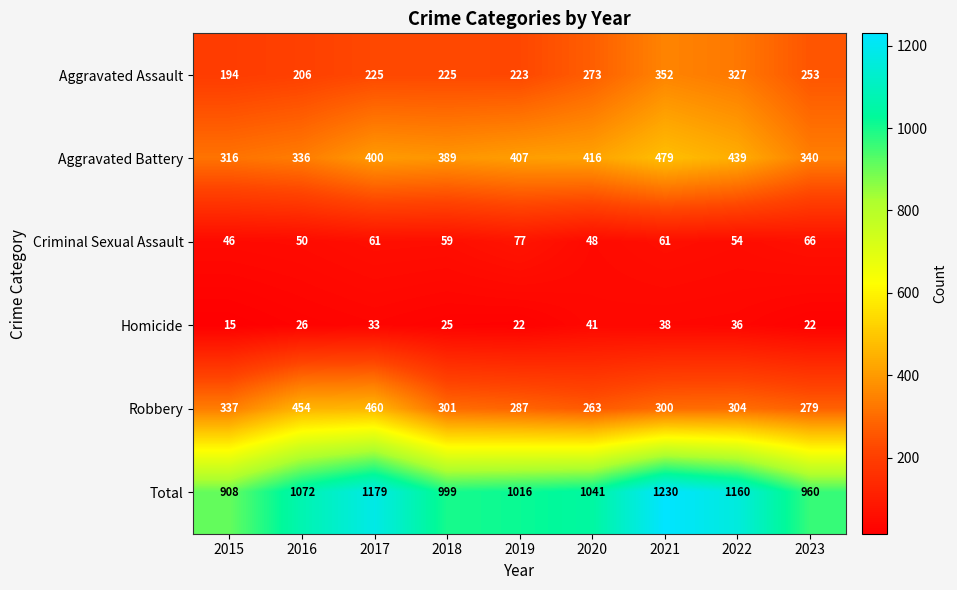

At which label is Aggravated Assault closest to 273?

2020